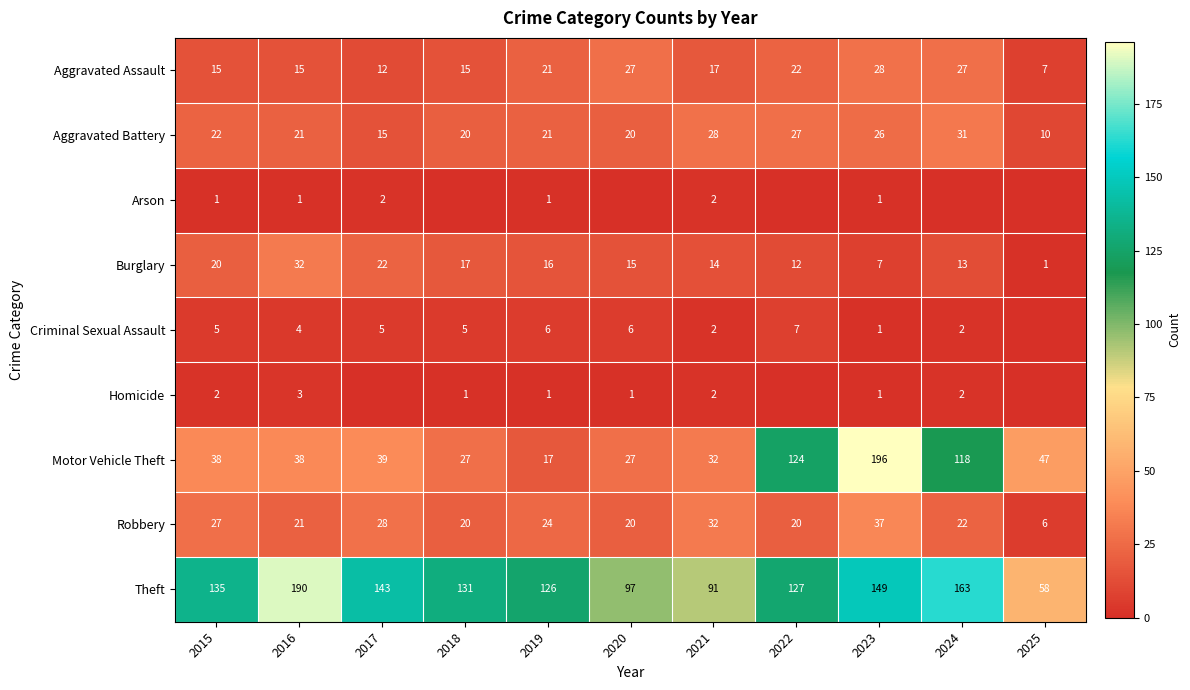

What is the sum of the Arson values at 2023 and 2025?

1